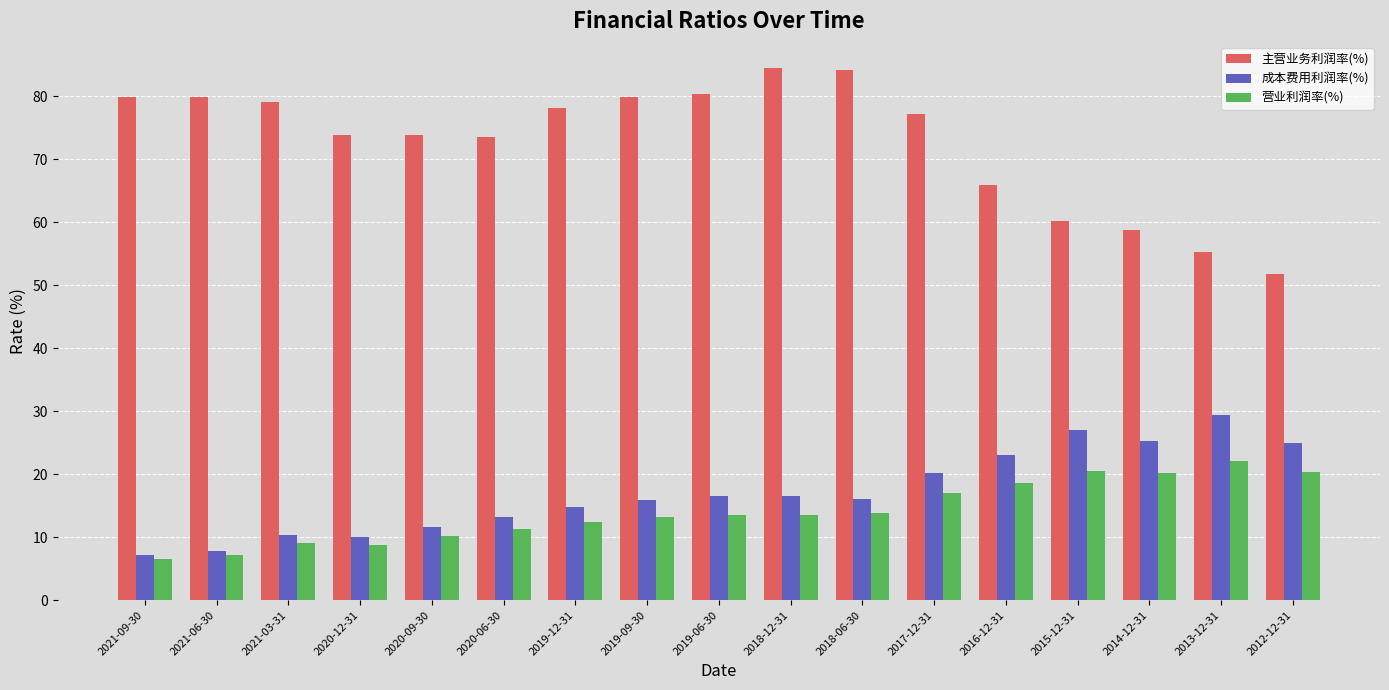

What is the value of the 成本费用利润率(%) bar at the 13th from the left?

23.1